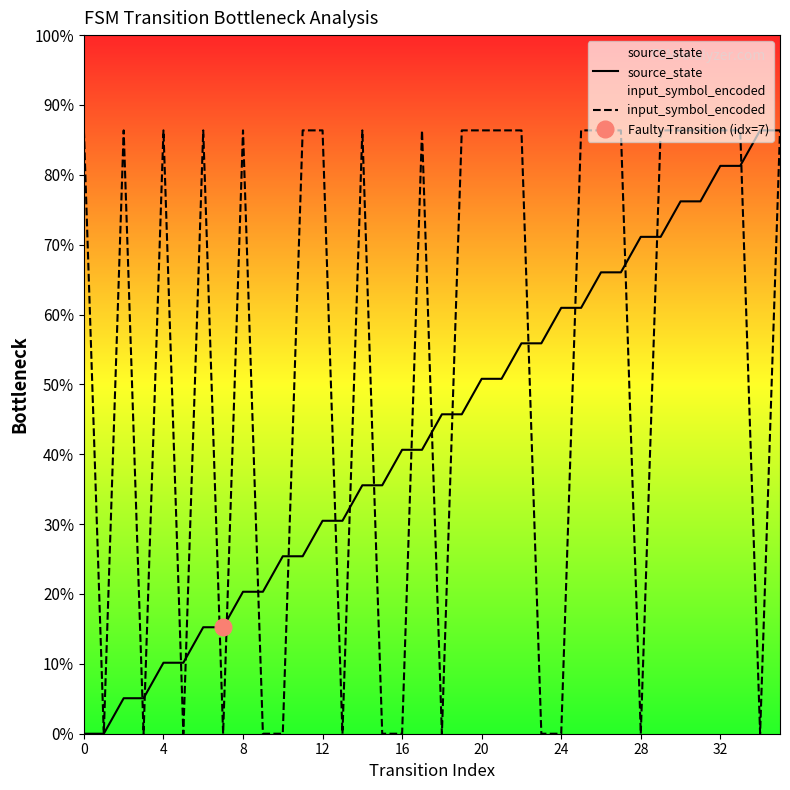

At how many categories does at least one series exceed 5?

31